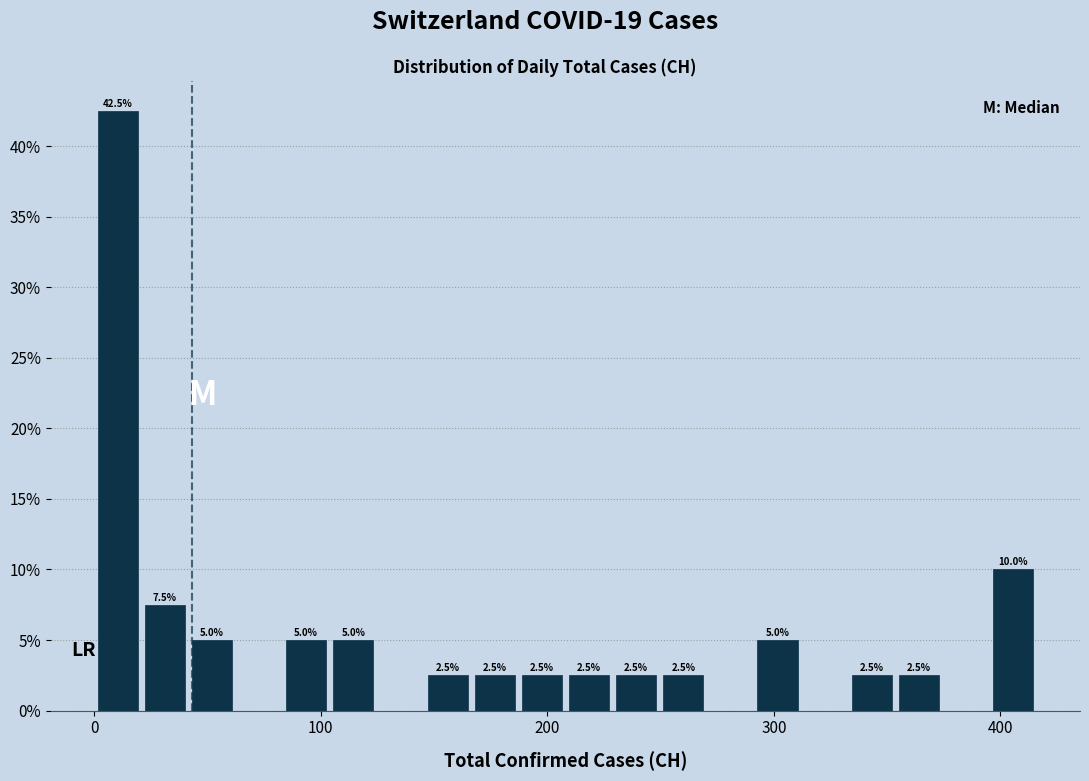

Around what value on the x-axis is the tallest bar? Give the approximate position of its centre, as read against the axis.

10